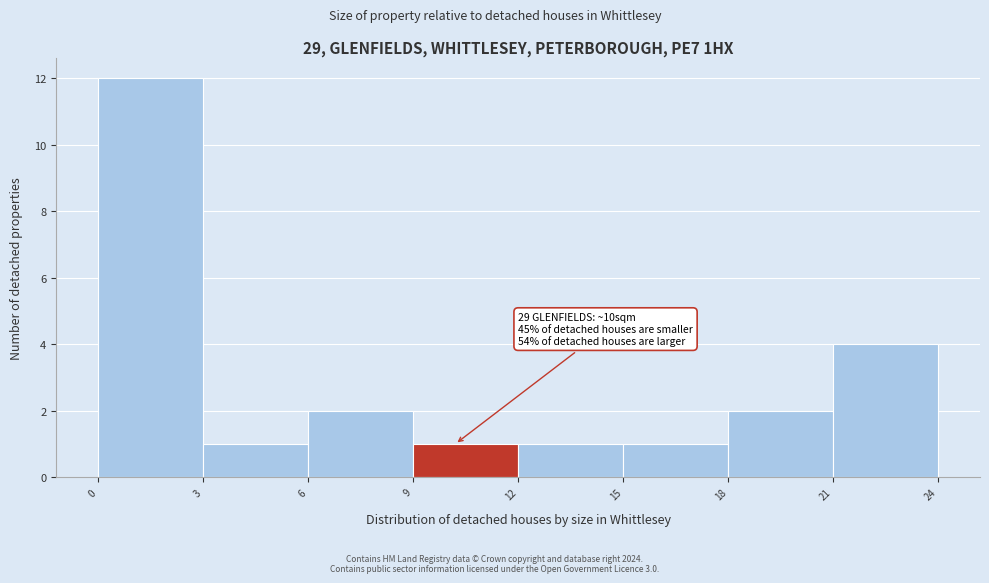

Which range on the x-axis has the tallest bar?

0 to 3